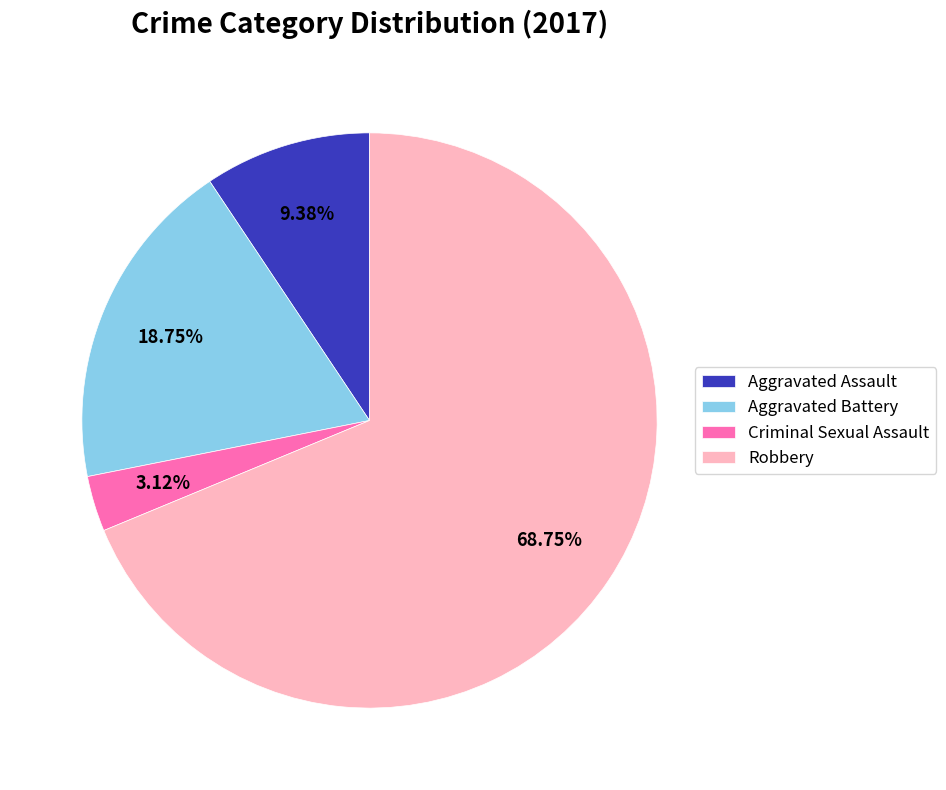

Which slice is the smallest?

Criminal Sexual Assault